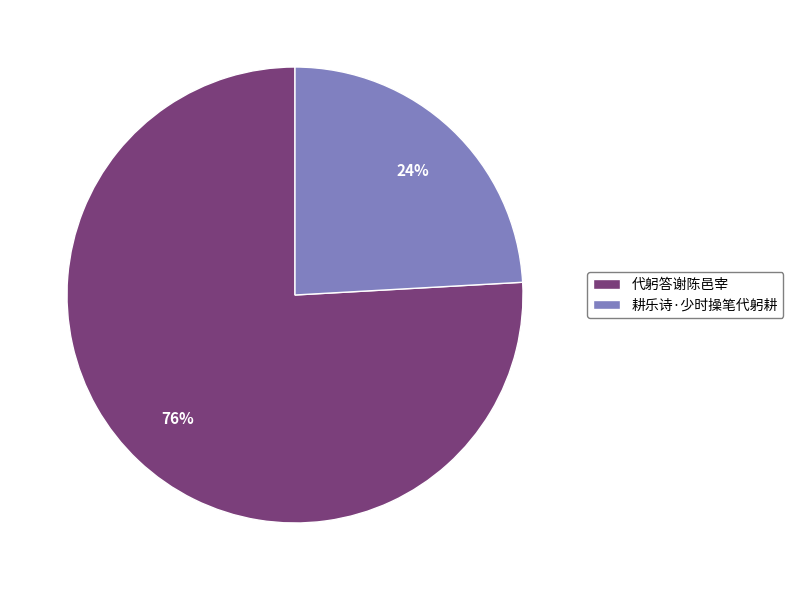

To the nearest percent, what is the average slice percentage?

50%